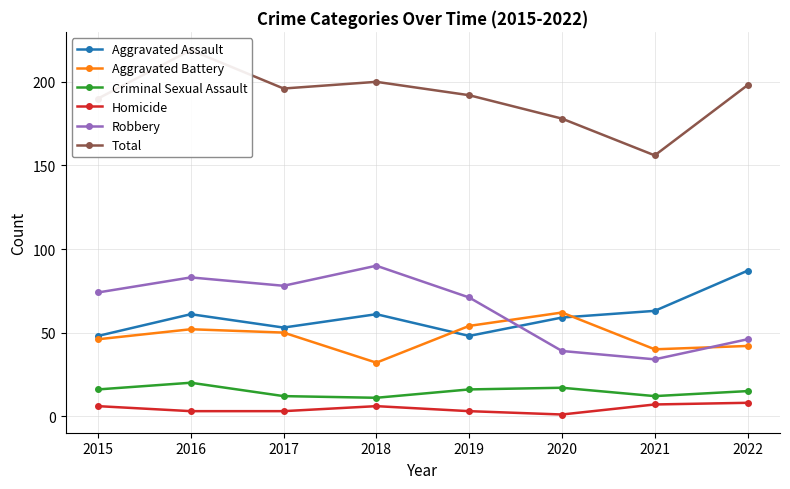

What is the approximate value of Total at 2018?

200